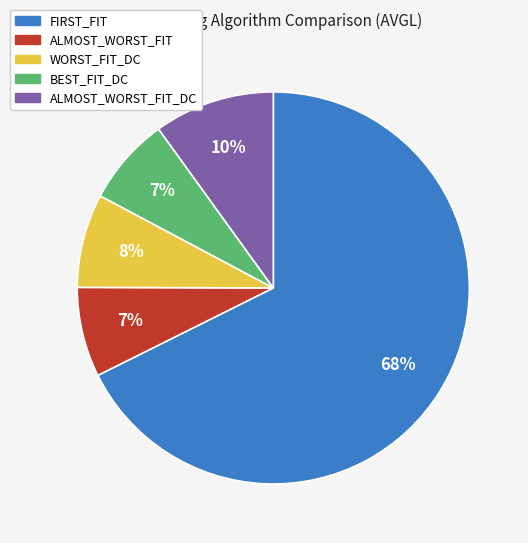

Is it true that ALMOST_WORST_FIT is 7% of the pie?

True